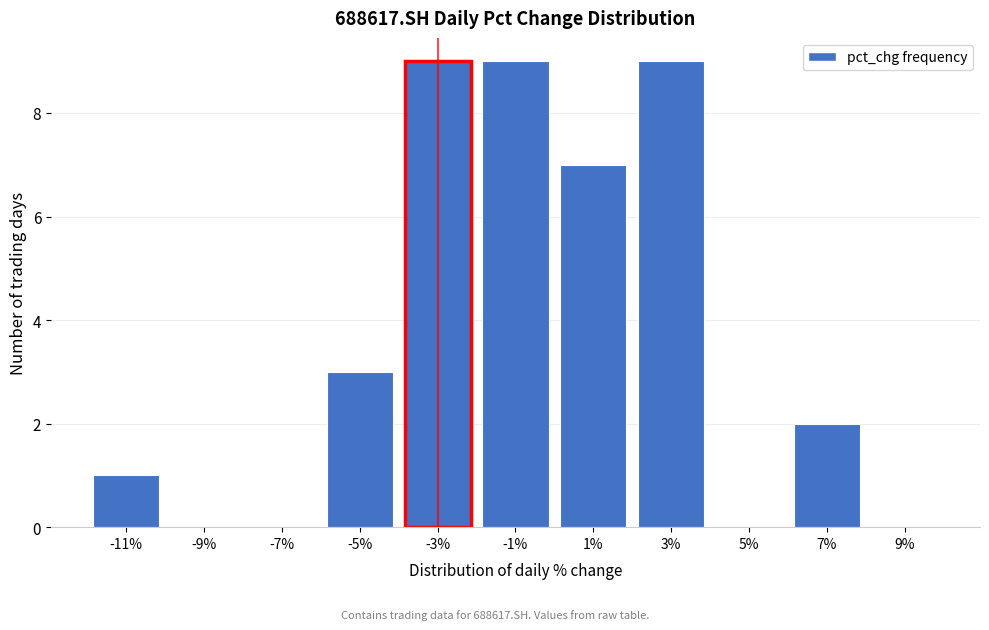

Reading left to right, what are all the values shown in this chart?

-11%=1	-9%=0	-7%=0	-5%=3	-3%=9	-1%=9	1%=7	3%=9	5%=0	7%=2	9%=0